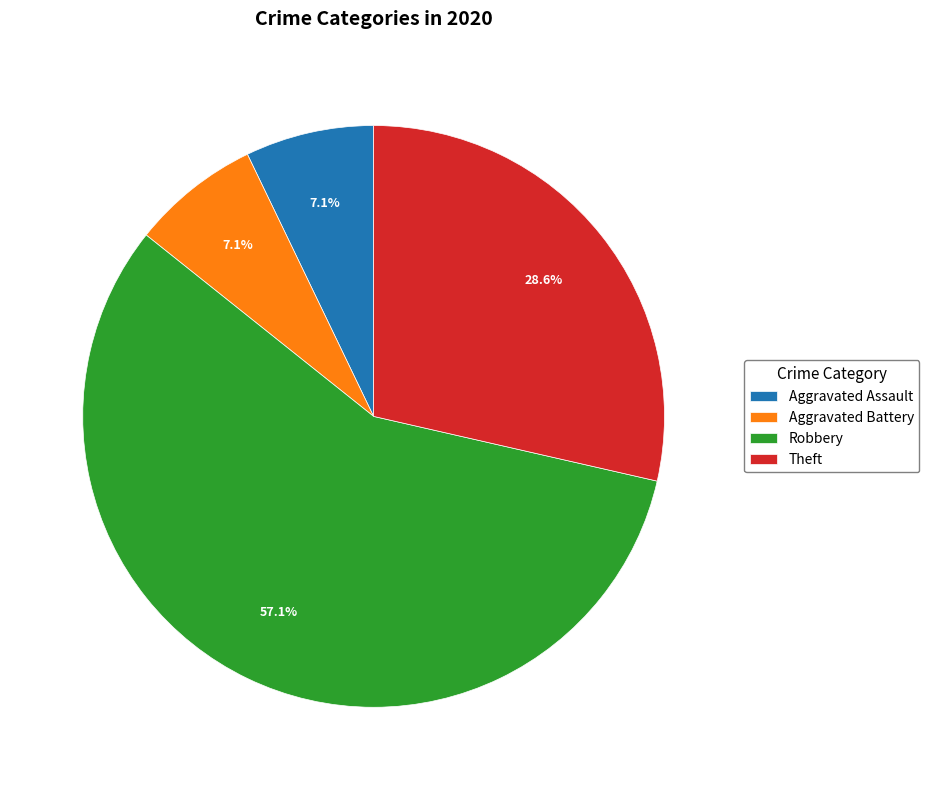

What is the total percentage of Aggravated Battery and Theft?

35.7%